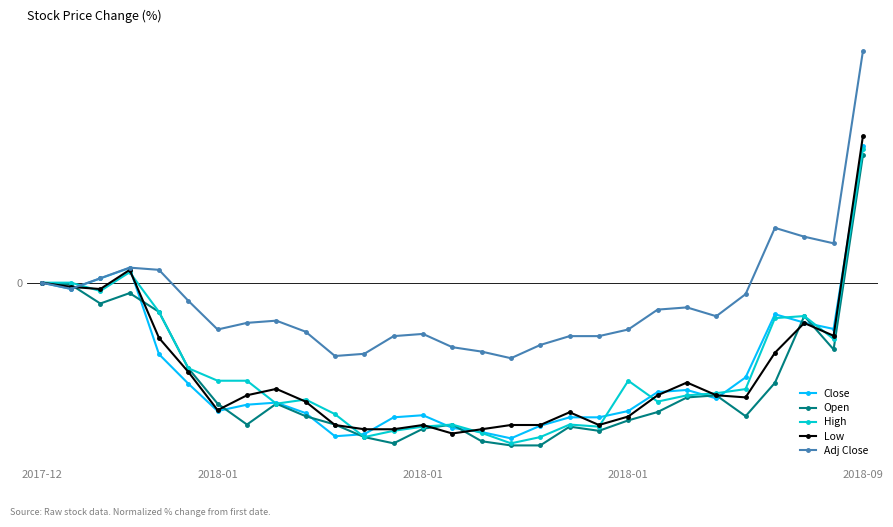

List the series in order of their peak value, lowest first.

Open, High, Close, Low, Adj Close